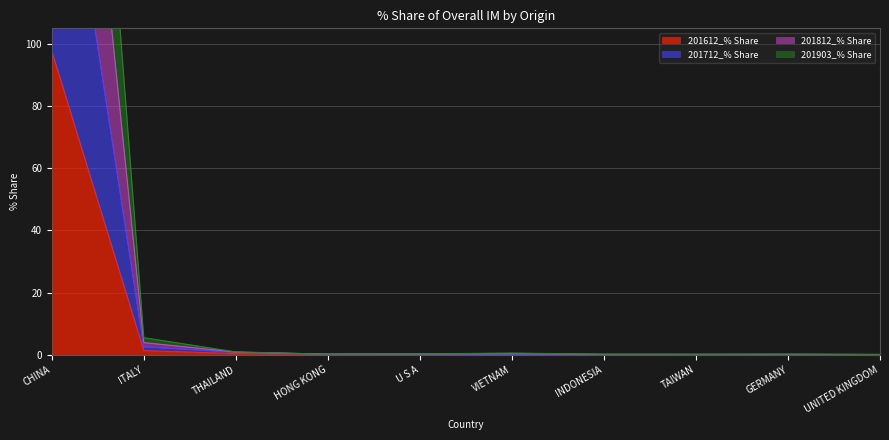

True or false: 201612_% Share and 201712_% Share intersect in this chart.

False